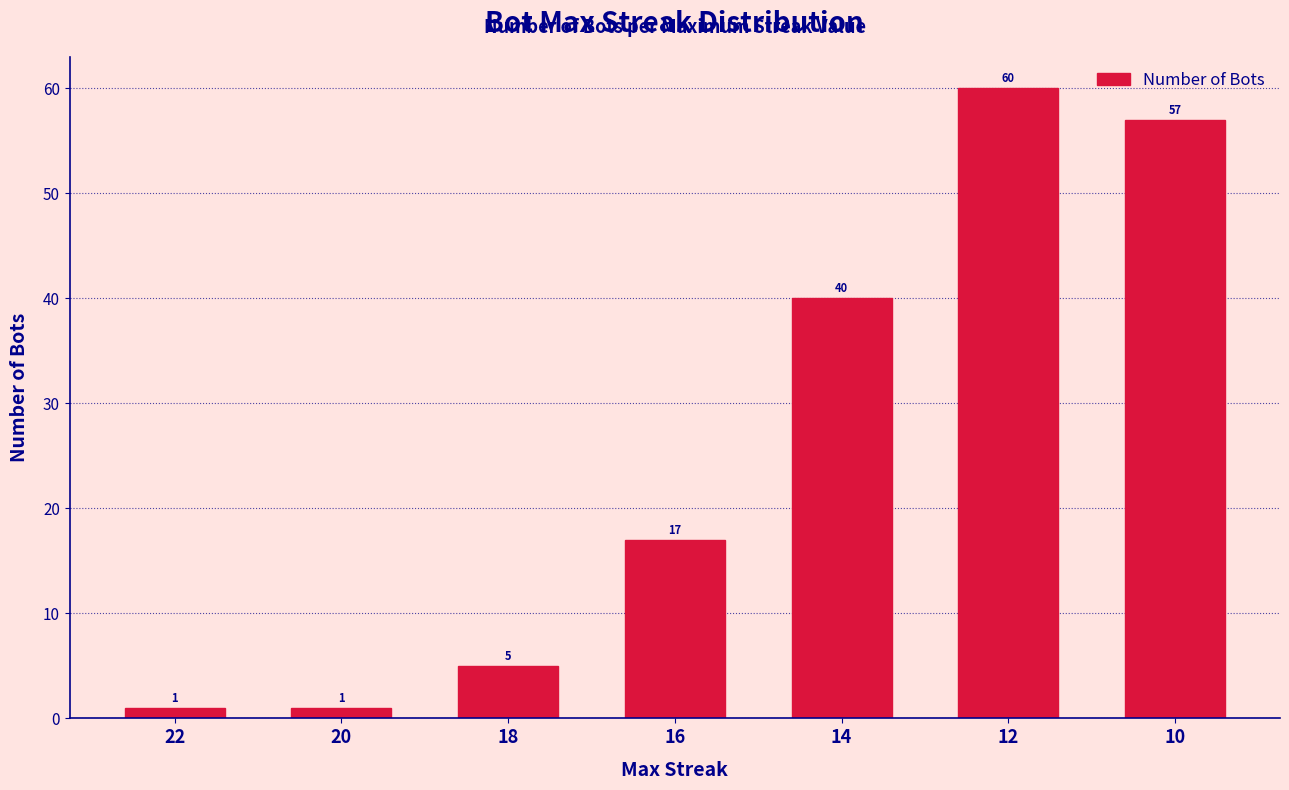

At which label is the value closest to 30?

14